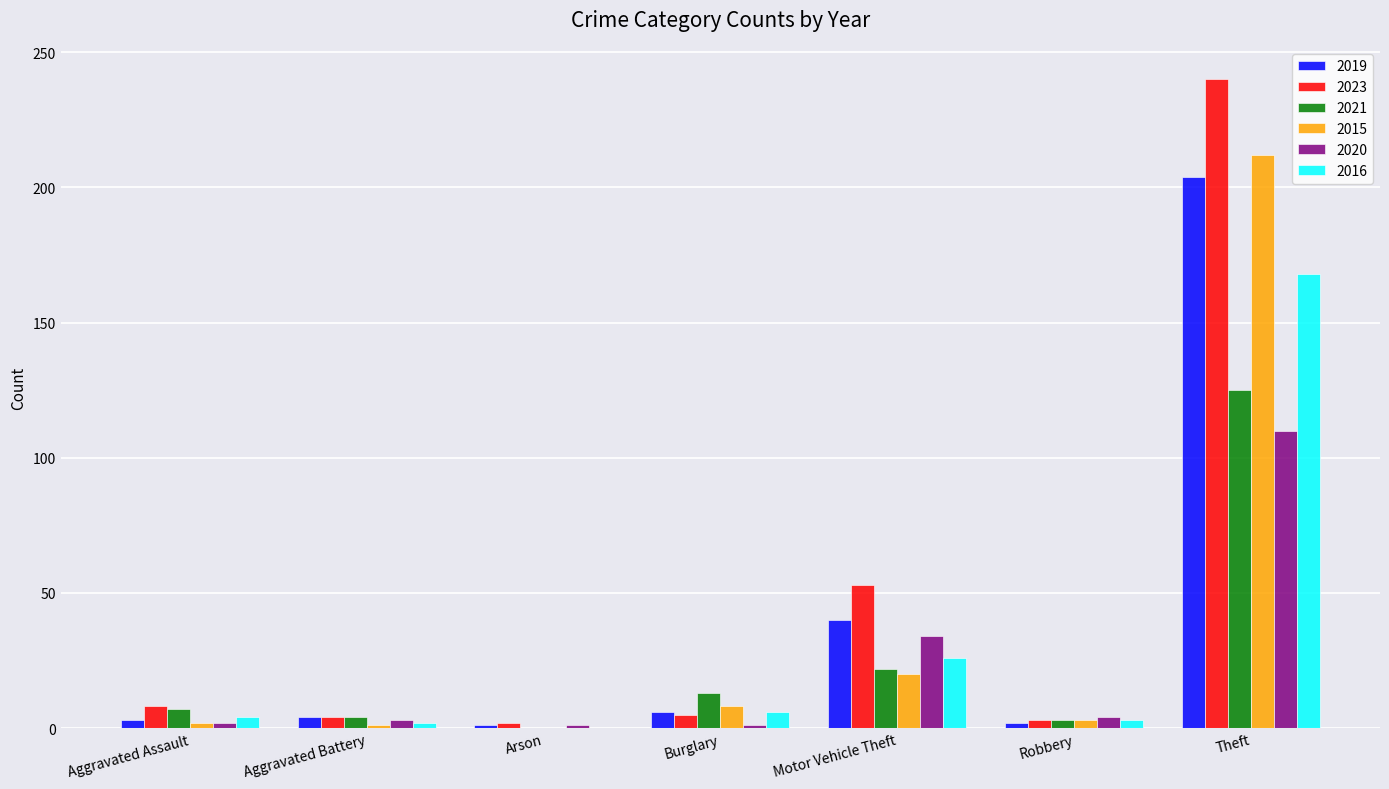

What is the sum of all 2021 values?

174